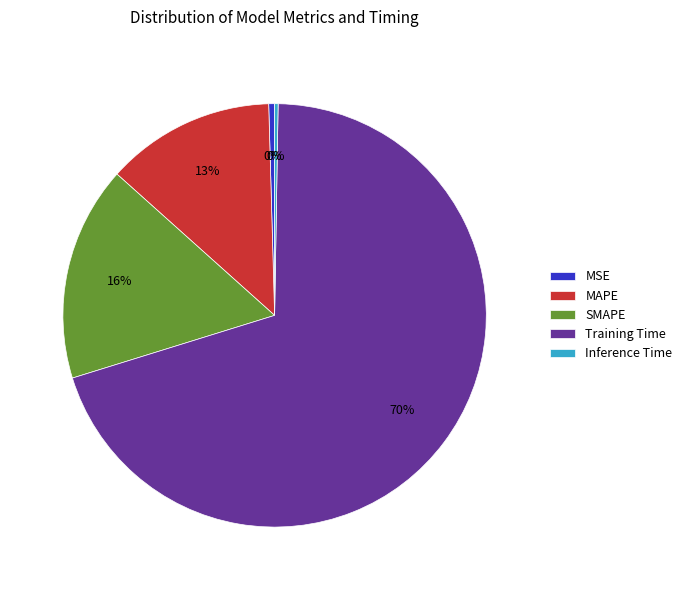

Which category accounts for the majority?

Training Time